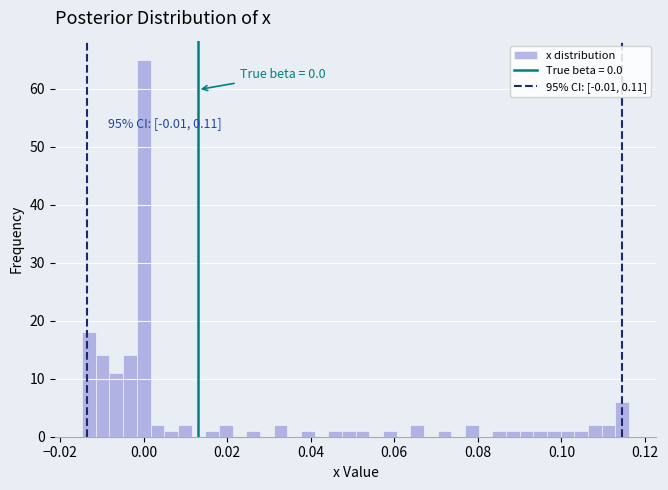

Around what value on the x-axis is the tallest bar? Give the approximate position of its centre, as read against the axis.

0.000